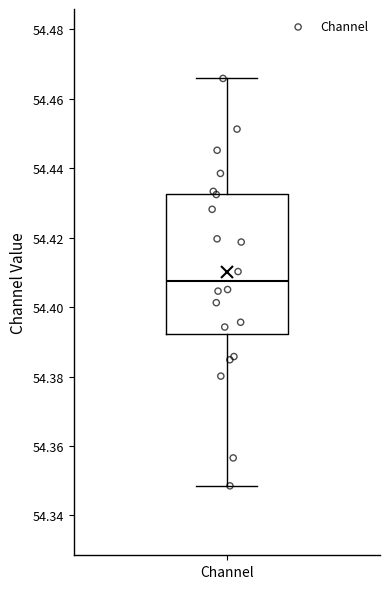

Where does the lower whisker of the box for Channel end on the y-axis? The values are not printed on the chart, so give them approximately, as read against the axis.

54.348